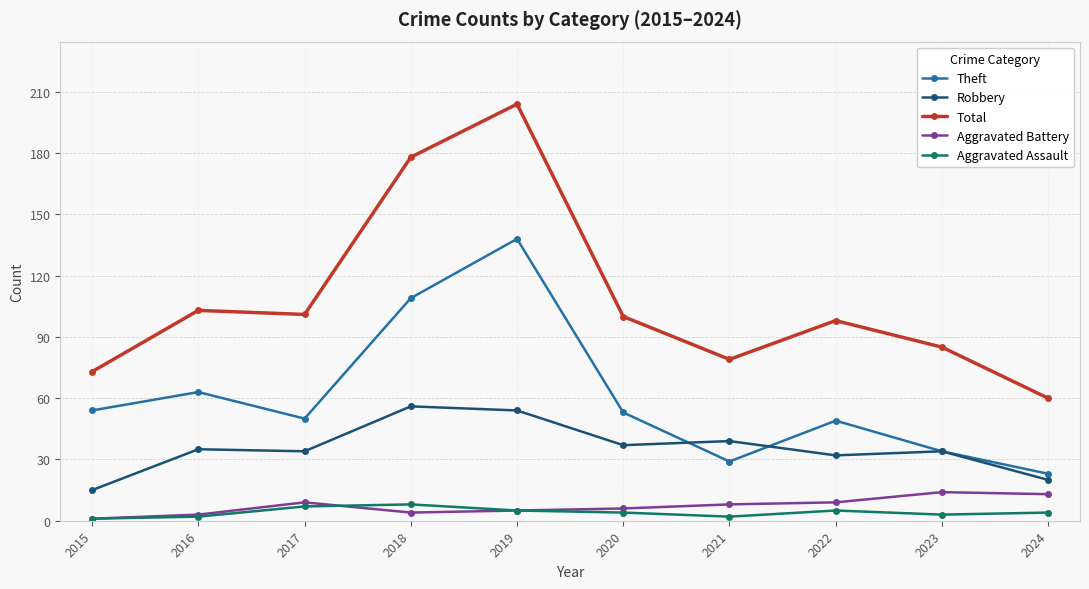

At which category is the sum across all series the highest?

2019